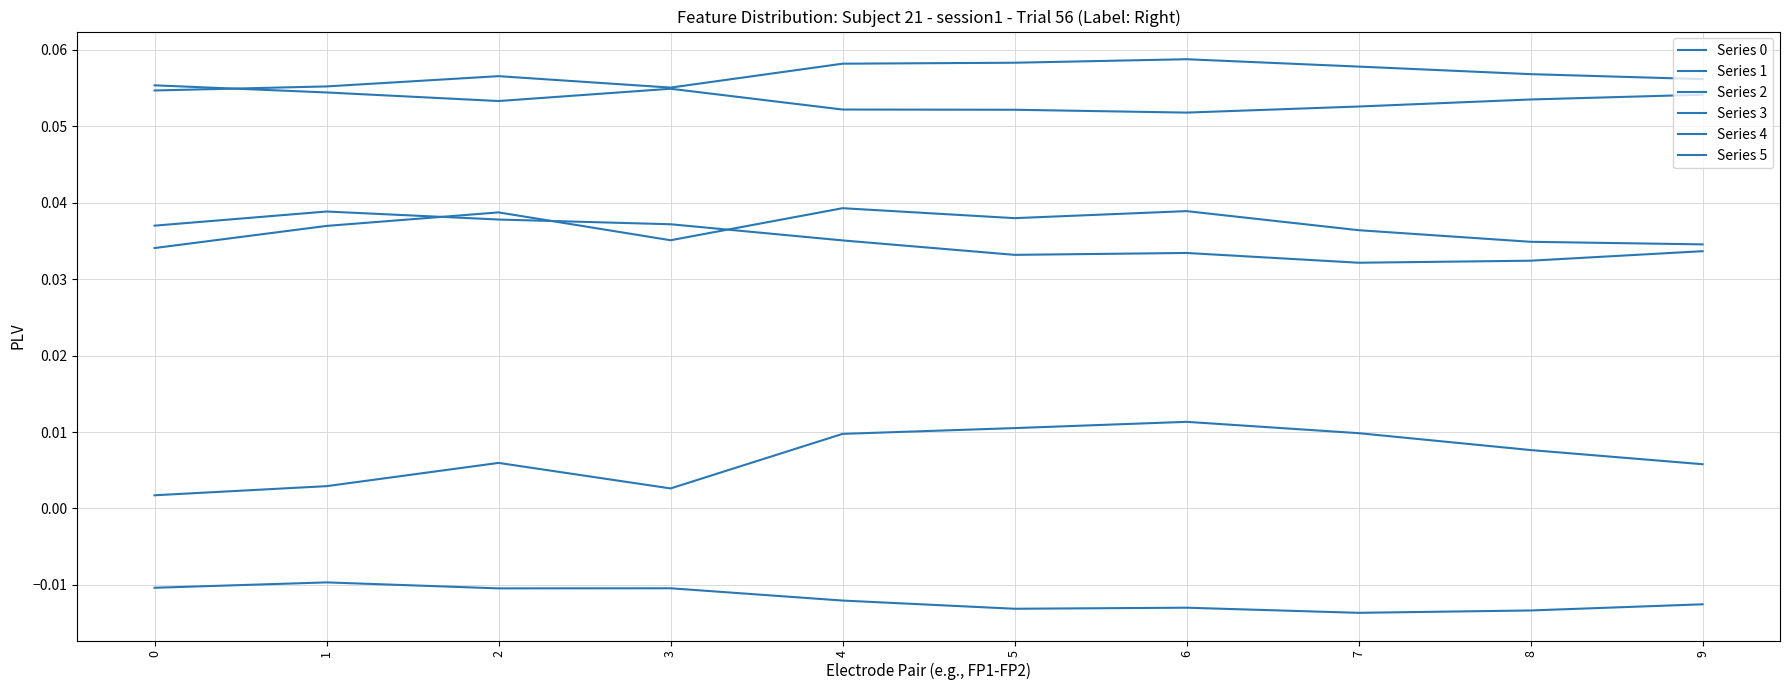

Does the chart have visible grid lines?

Yes